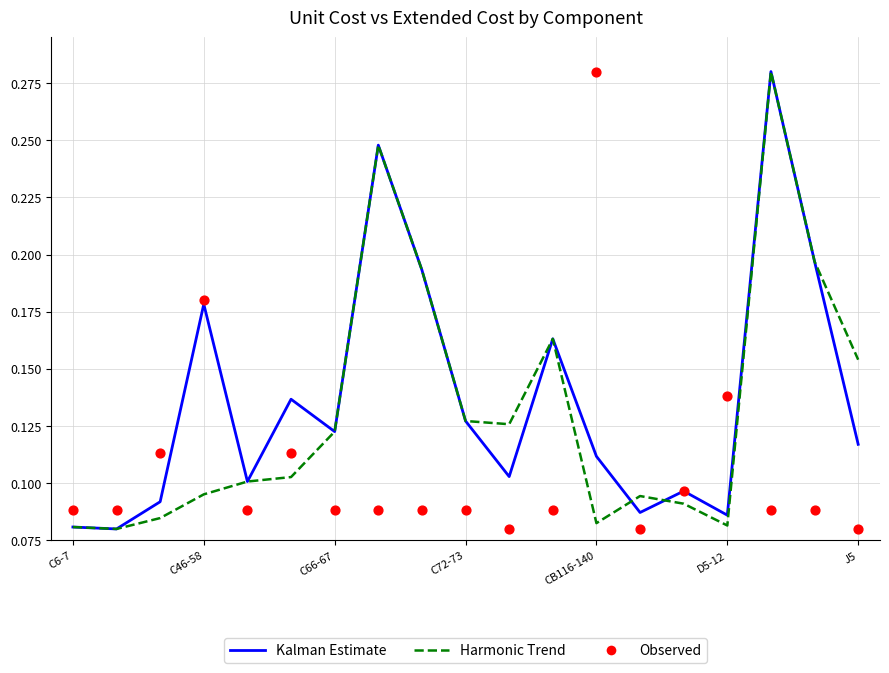

At which category is the sum across all series the highest?

16